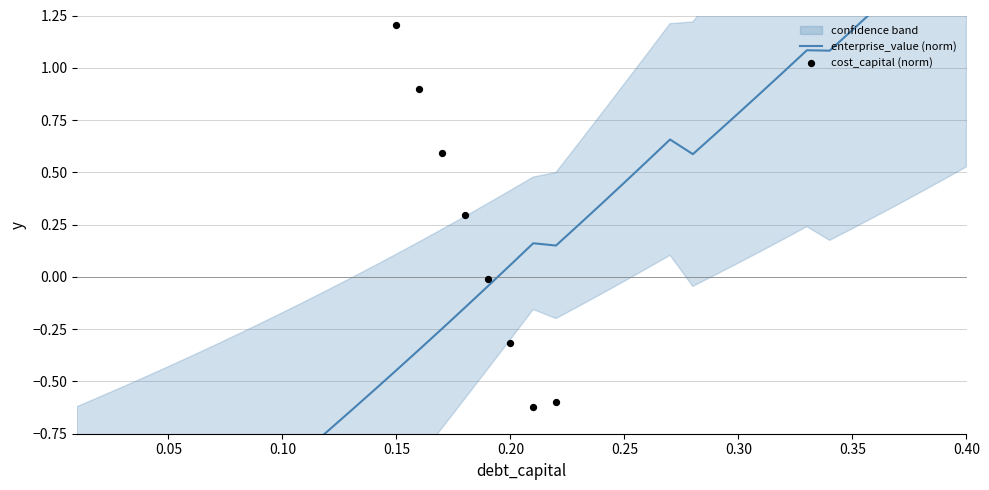

What are all the series names shown in the legend?

enterprise_value (norm), cost_capital (norm)